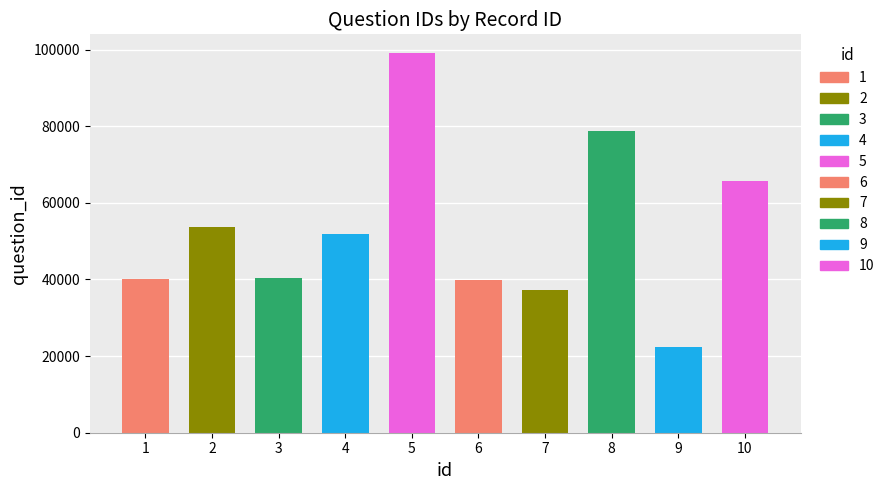

Read the value at 3, to the nearest 10.

40280